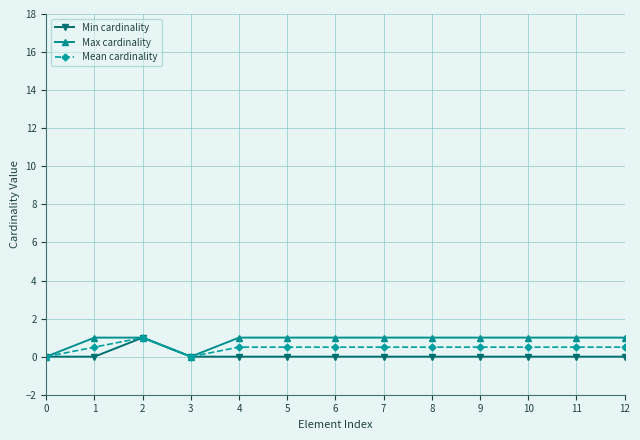

Does the chart have visible grid lines?

Yes